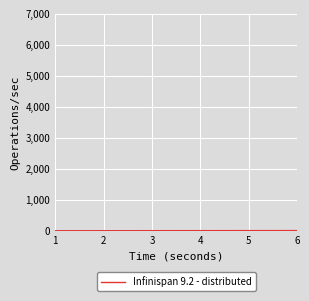

What is the sum of all values?

21